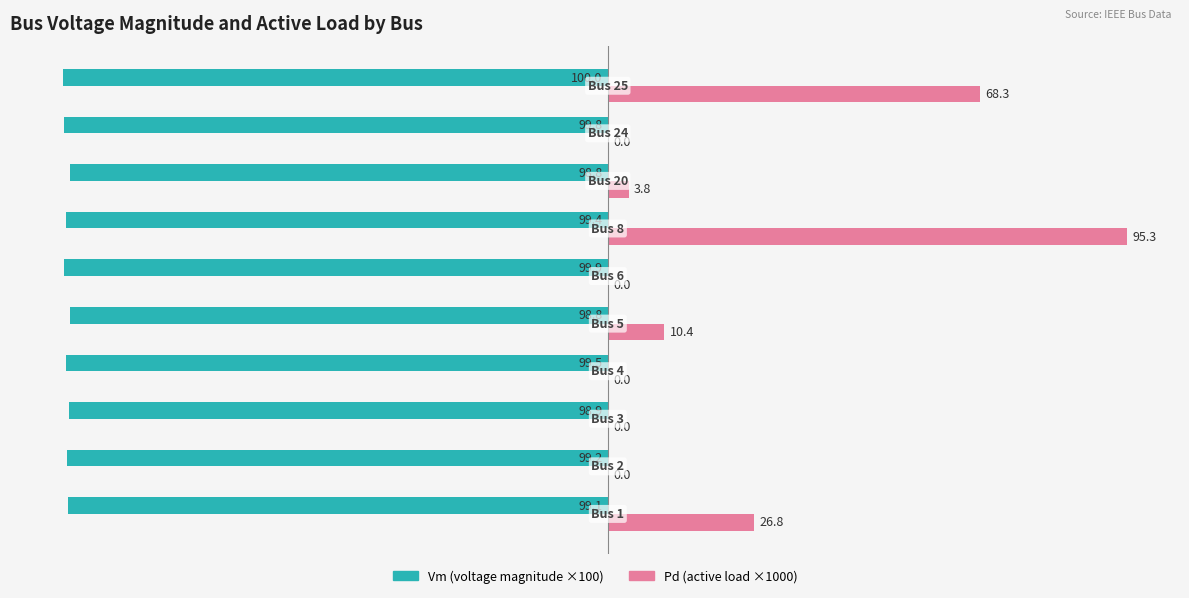

What is the greatest value displayed?

95.3